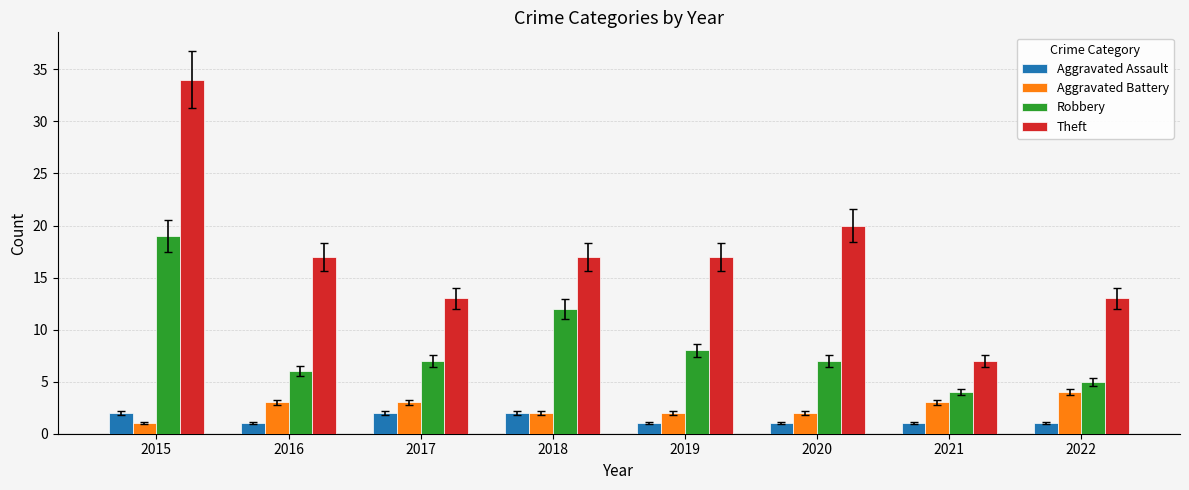

What value does the Aggravated Battery series have at 2021?

3